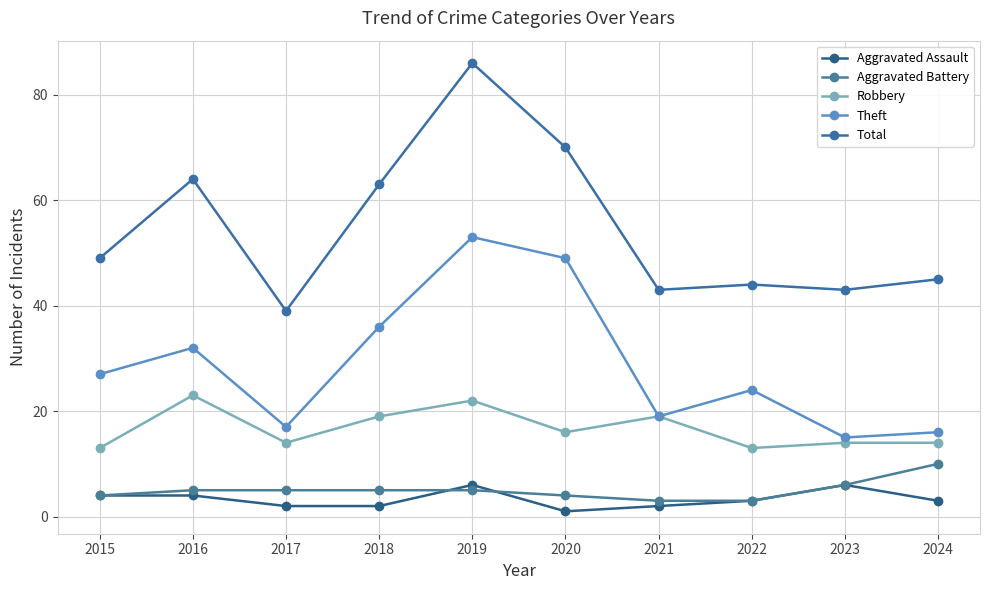

Which series has the largest total across all categories?

Total